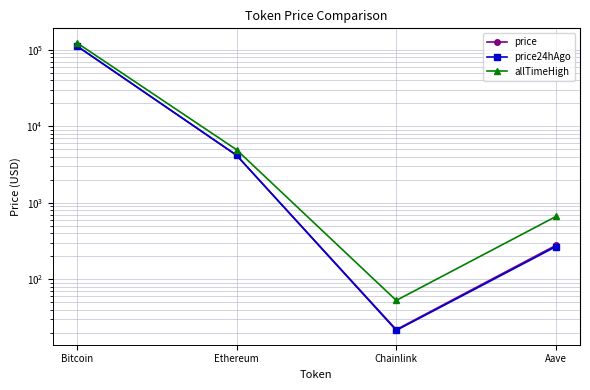

What is the total value across all series at Chainlink?

96.0